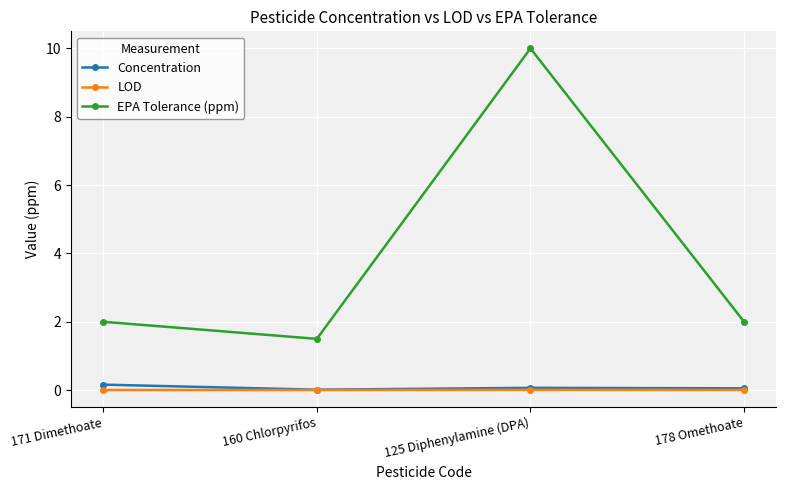

At which category is the sum across all series the highest?

125 Diphenylamine (DPA)